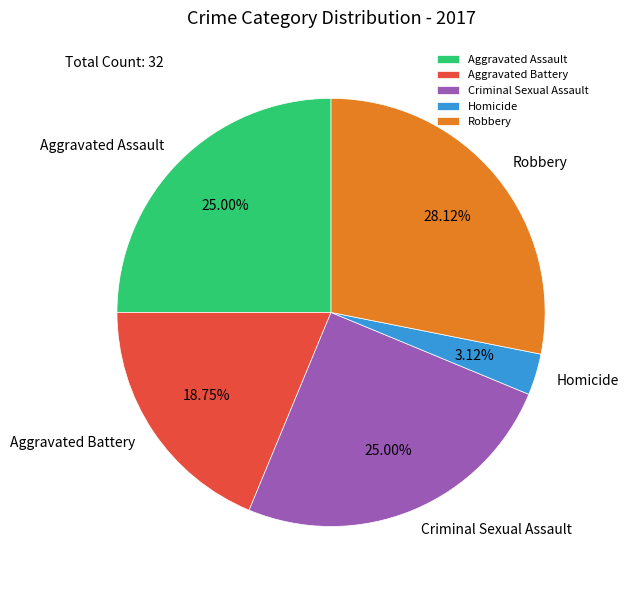

Count the number of slices in the pie.

5